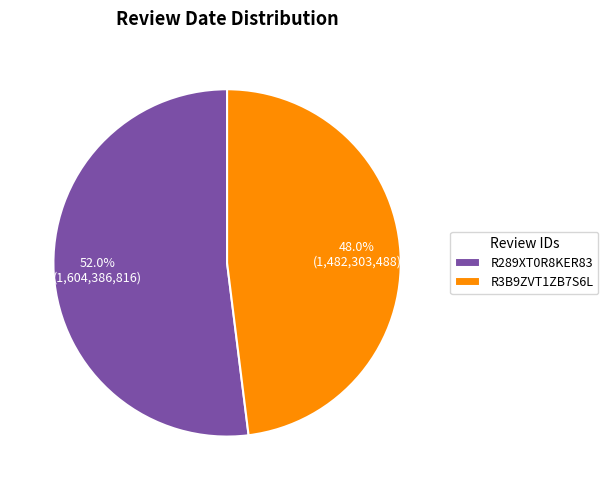

To the nearest percent, what is the difference between the largest and smallest slice percentages?

4%